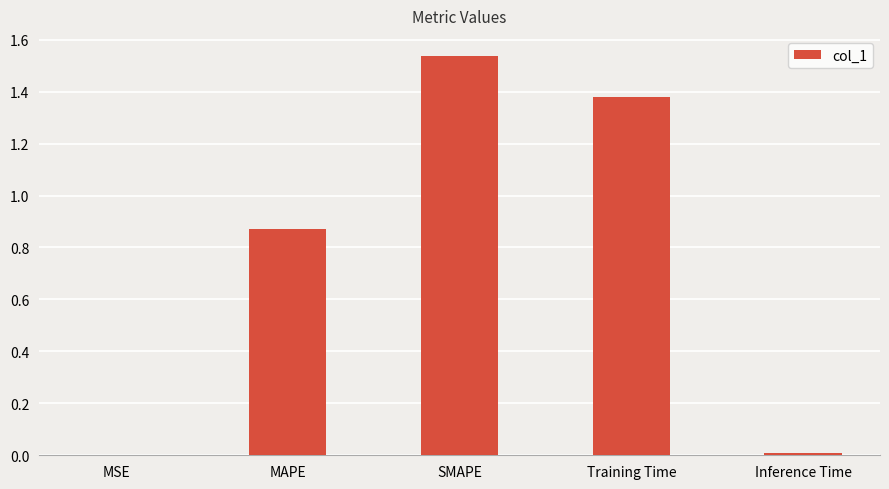

Is it true that the value at Training Time is 2.0?

False